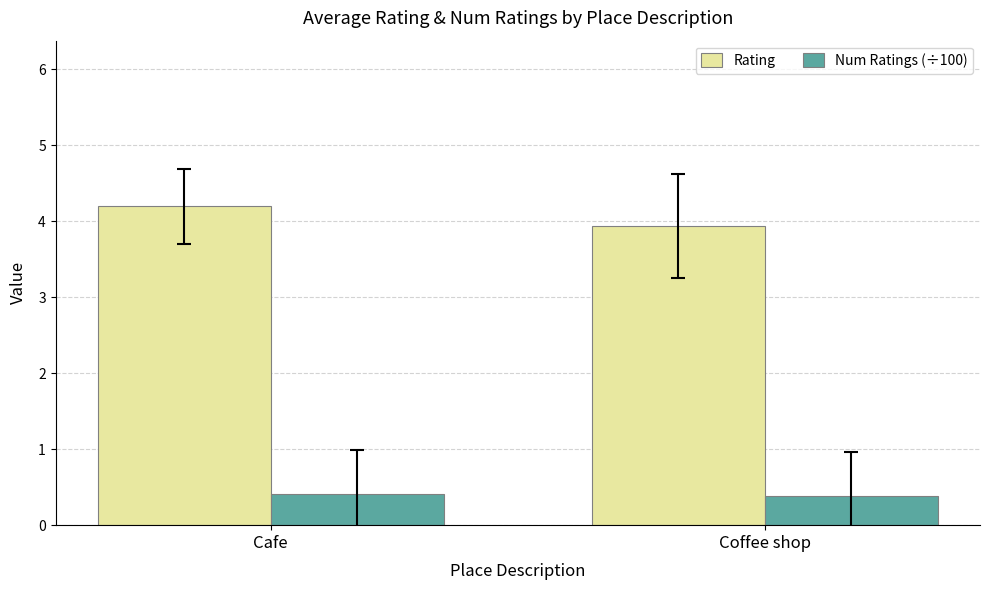

What is the maximum value for Num Ratings (÷100)?

0.4